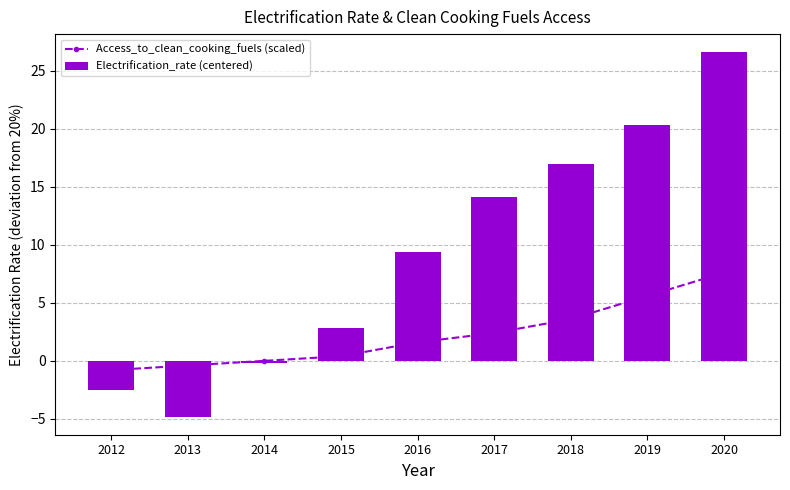

What is the total value across all series at 2014?

-0.2